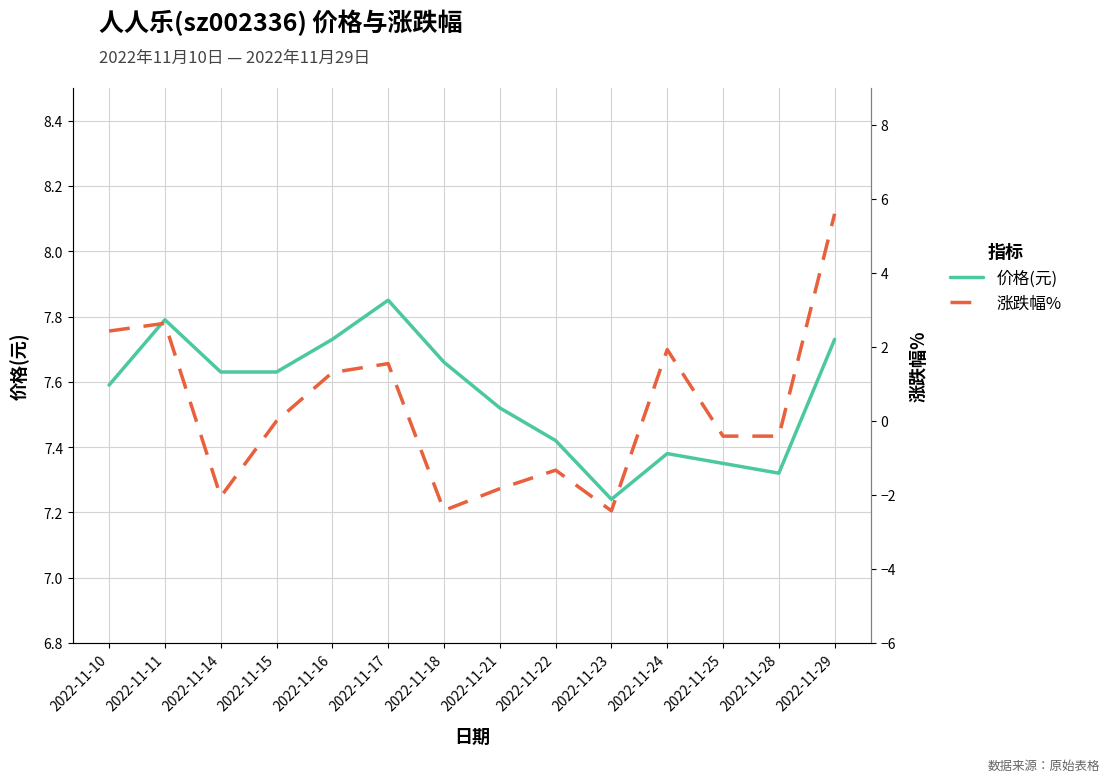

At which label does 涨跌幅% reach its minimum?

2022-11-23